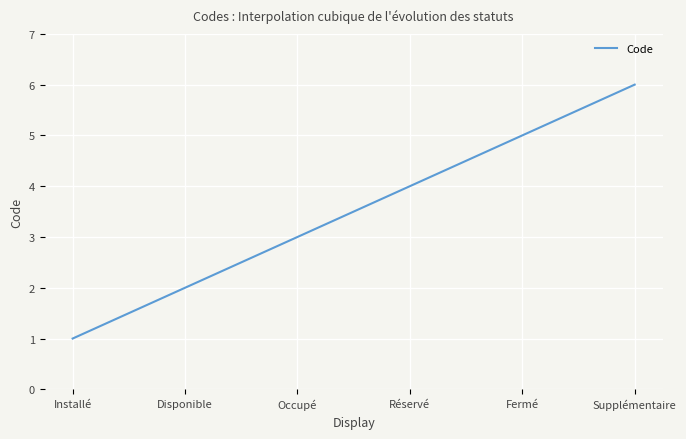

Is this an area chart (filled region under the line)?

No